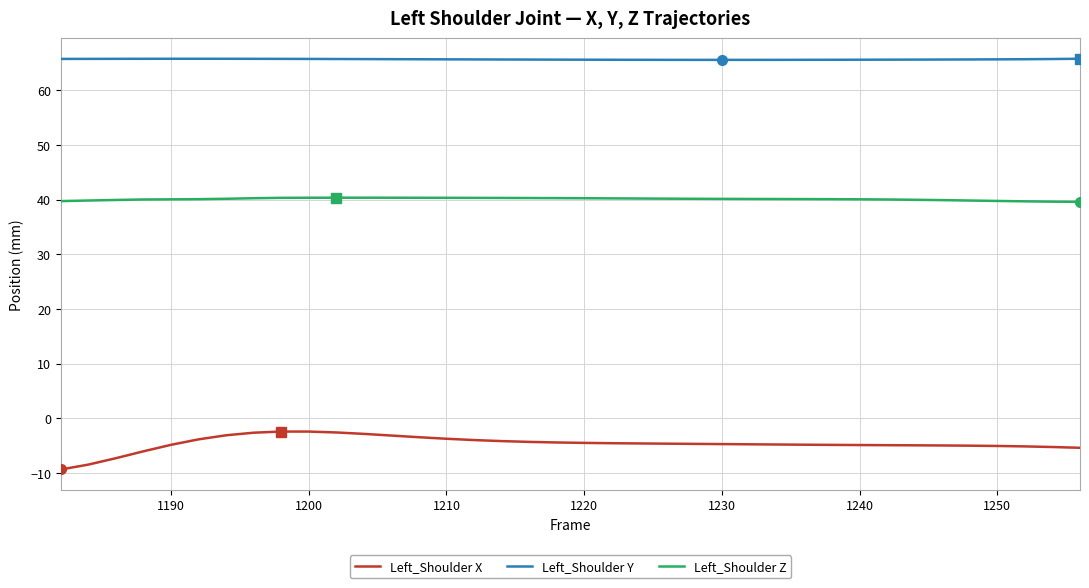

In Left_Shoulder Y, how many points are lower than both neighbors (excluding endpoints)?

1